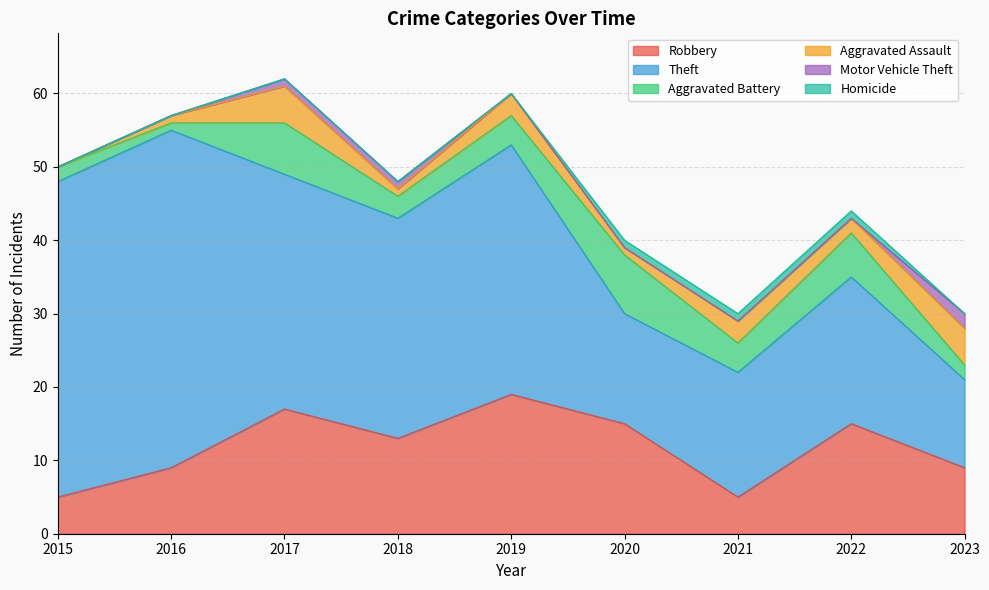

What are all the series names shown in the legend?

Robbery, Theft, Aggravated Battery, Aggravated Assault, Motor Vehicle Theft, Homicide